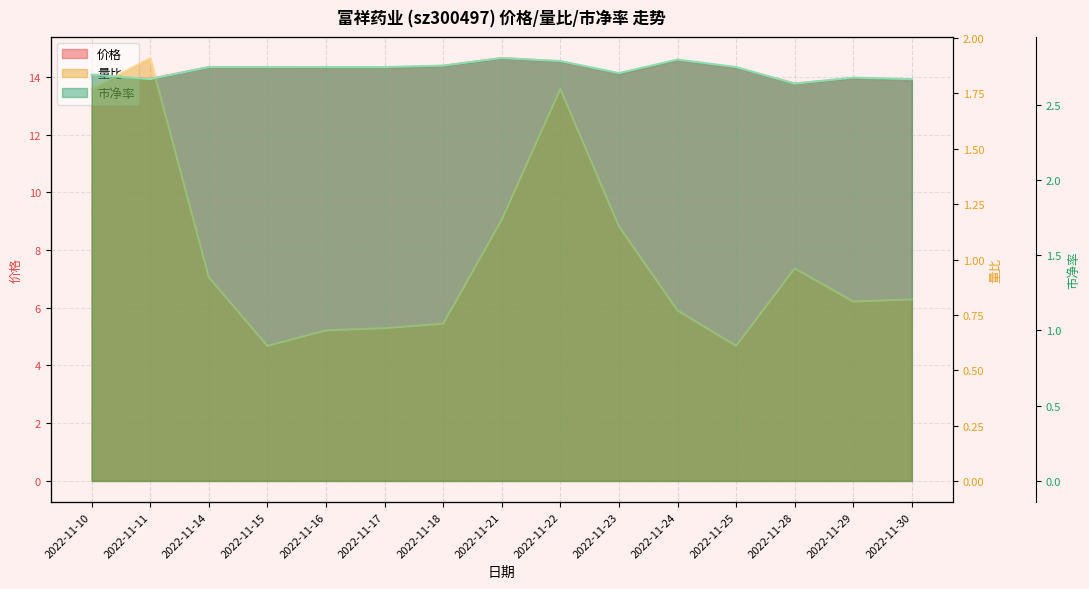

True or false: 市净率 and 价格 intersect in this chart.

False